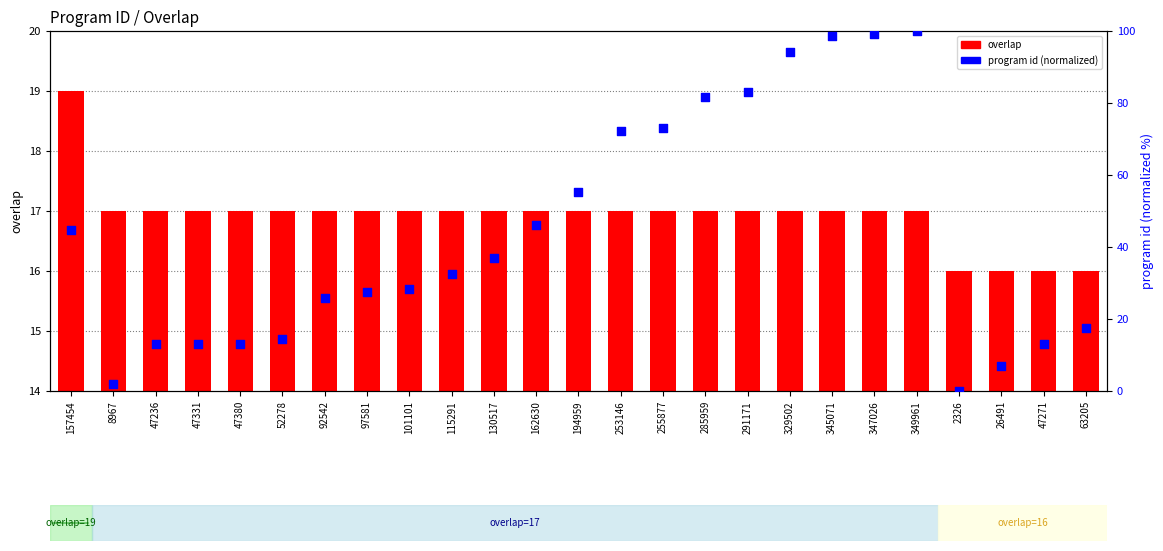

Which series has the largest total across all categories?

program id (normalized)